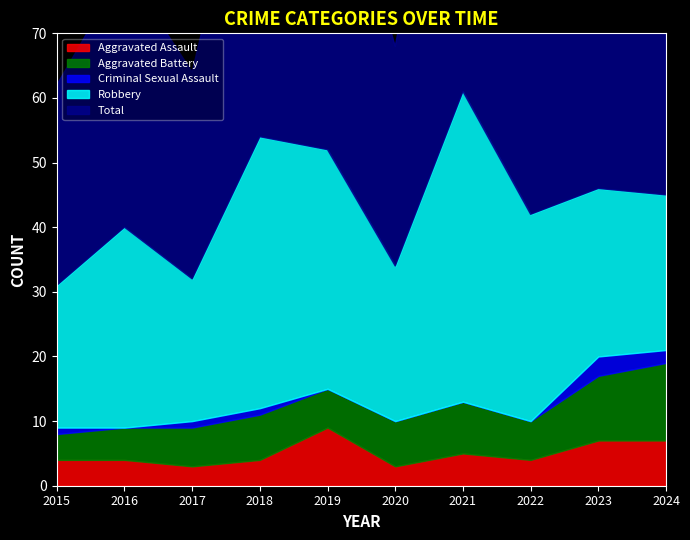

What is the value of the Aggravated Assault point at the 8th from the left?

4